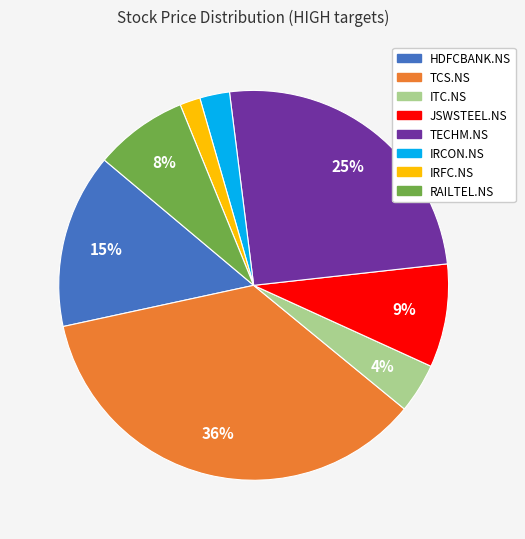

What is the ratio of the value at HDFCBANK.NS to the value at TCS.NS?

0.4